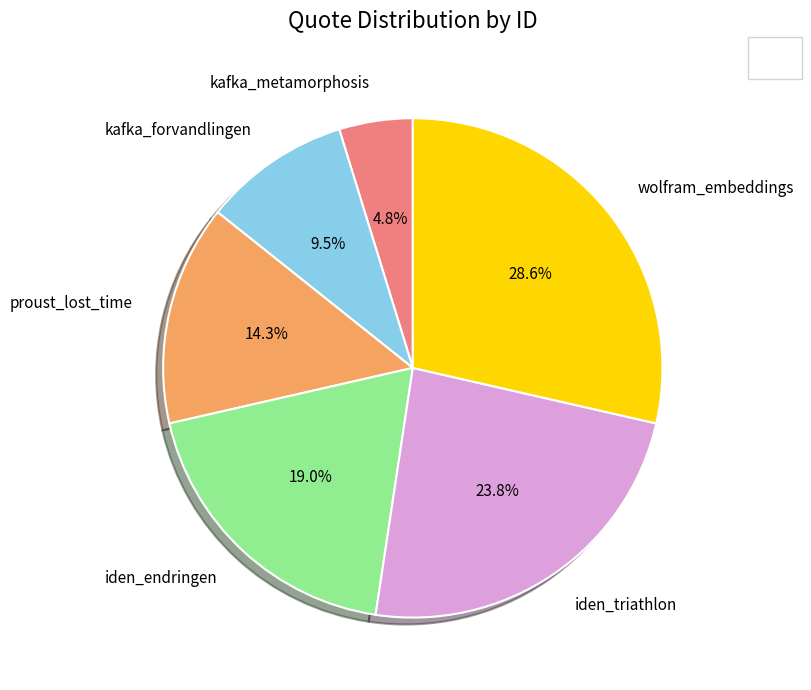

To the nearest percent, what percentage of the pie is iden_triathlon?

24%